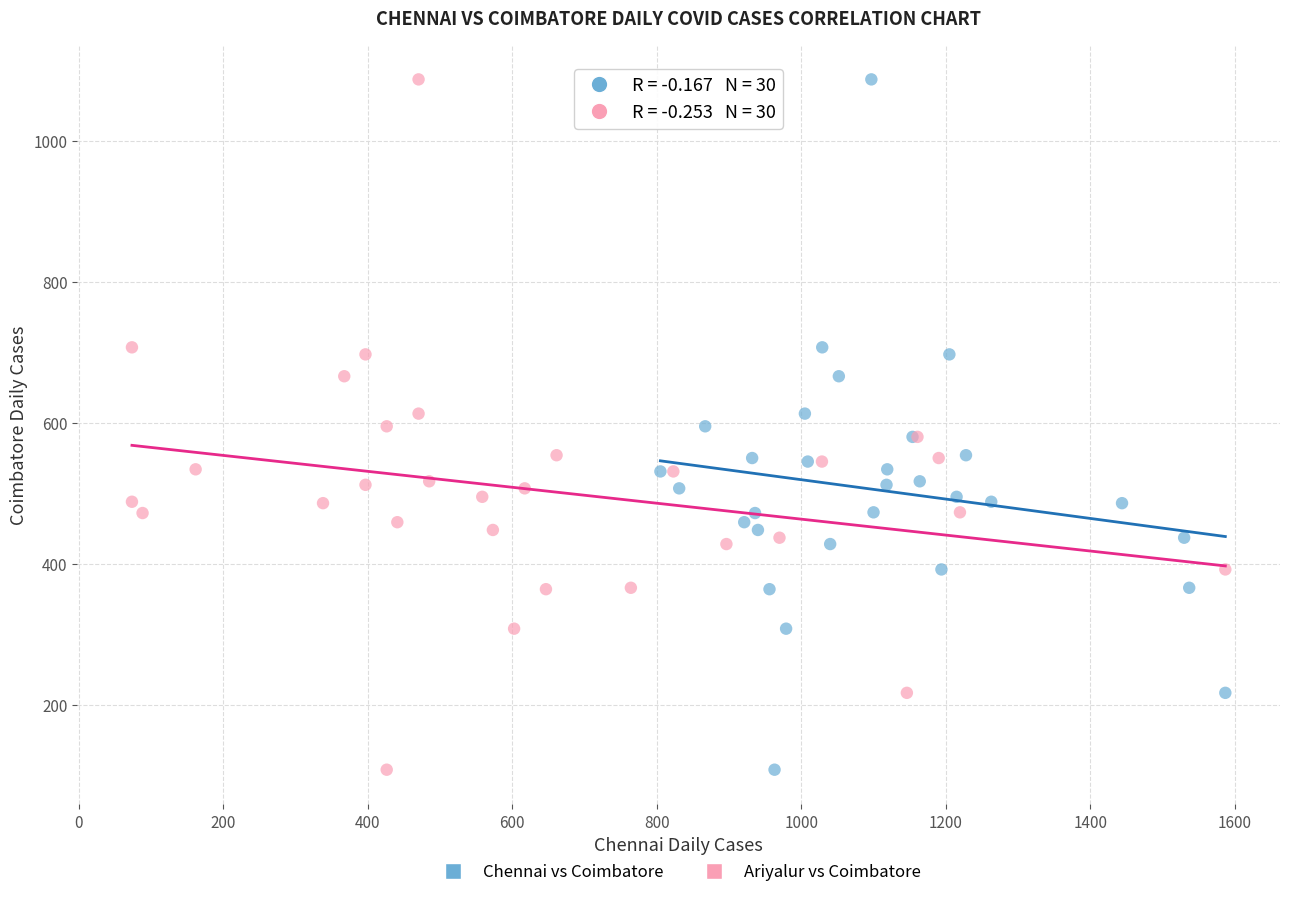

What are all the series names shown in the legend?

Chennai vs Coimbatore, Ariyalur vs Coimbatore